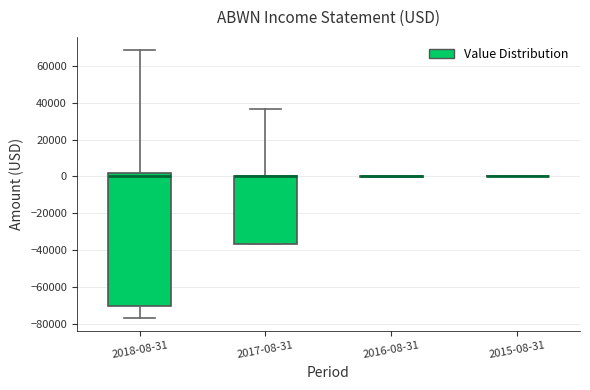

Reading left to right, transcribe this box plot: for each box, give where its median line is, the range the box spans, and where its two whiskers end, as read against the y-axis. The values are not printed on the chart, so give them approximately, as read against the axis.

2018-08-31: median 0, box -70000 to 2000, whiskers -76000 to 68000
2017-08-31: median 0 (drawn on the box's upper edge), box -36000 to 0, whiskers -36000 to 36000
2016-08-31: box collapsed to a line at 0, whiskers 0 to 0
2015-08-31: box collapsed to a line at 0, whiskers 0 to 0